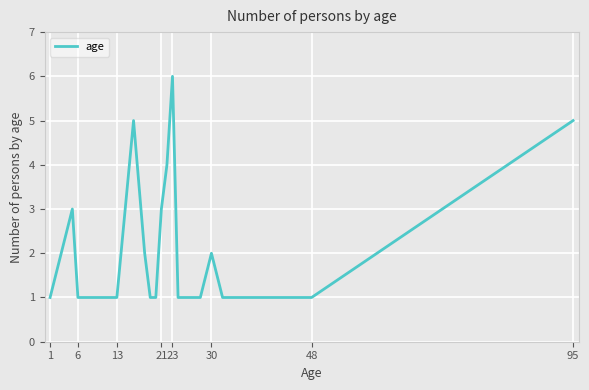

What is the difference between the maximum and minimum values?

5